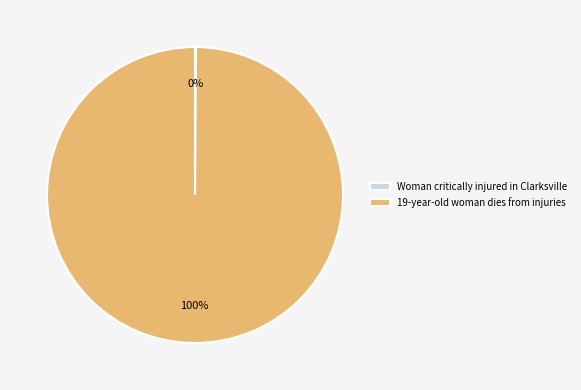

What is the largest slice in the pie chart?

19-year-old woman dies from injuries